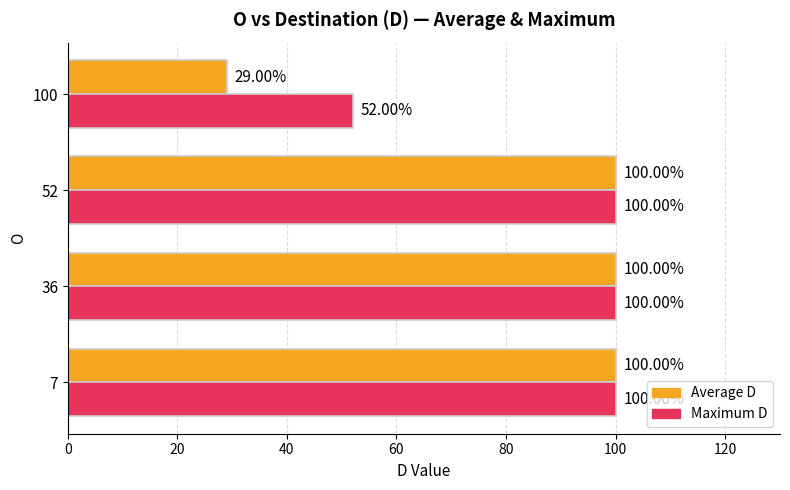

Which series has the widest spread of values?

Average D